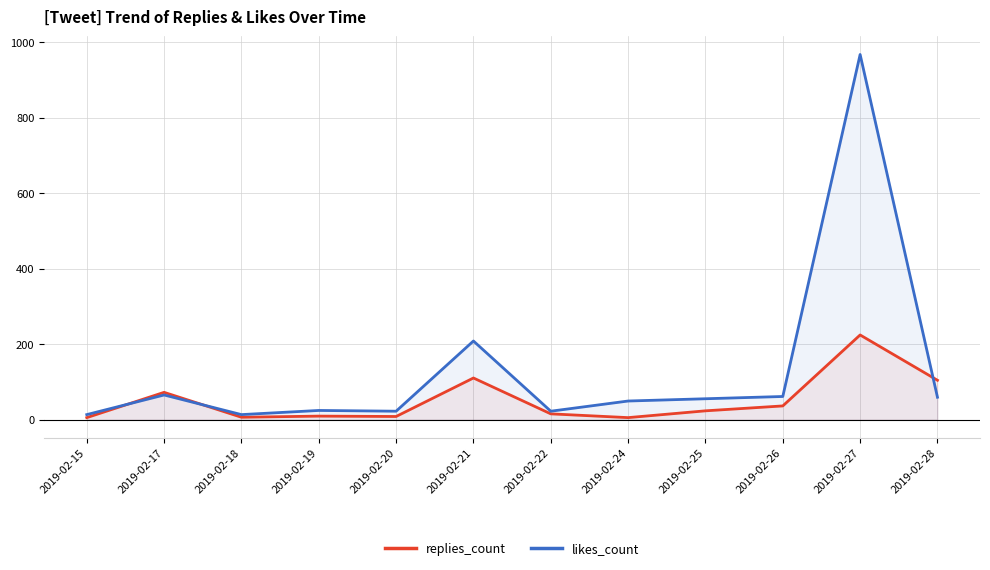

Which series ends up on top after the final intersection of replies_count and likes_count?

replies_count